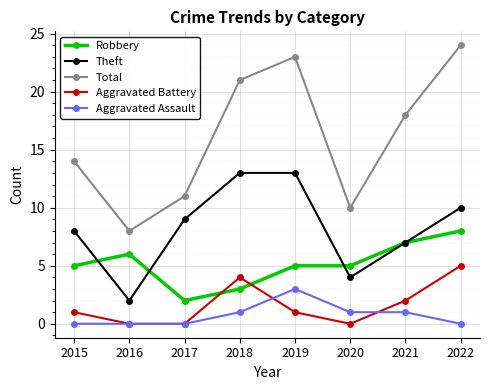

True or false: Robbery has more than 2 interior local peaks.

False